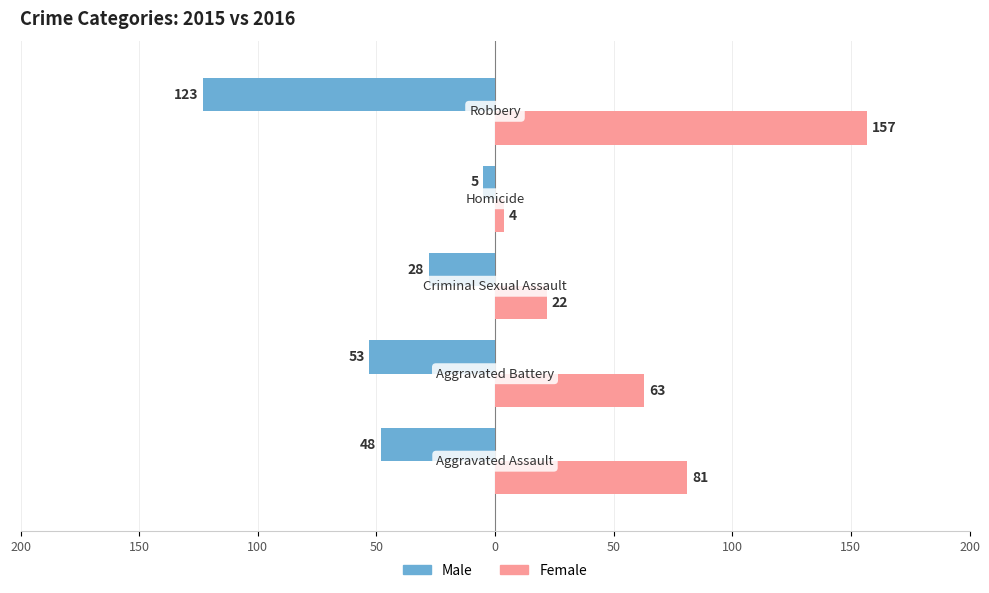

What are all the series names shown in the legend?

Male, Female